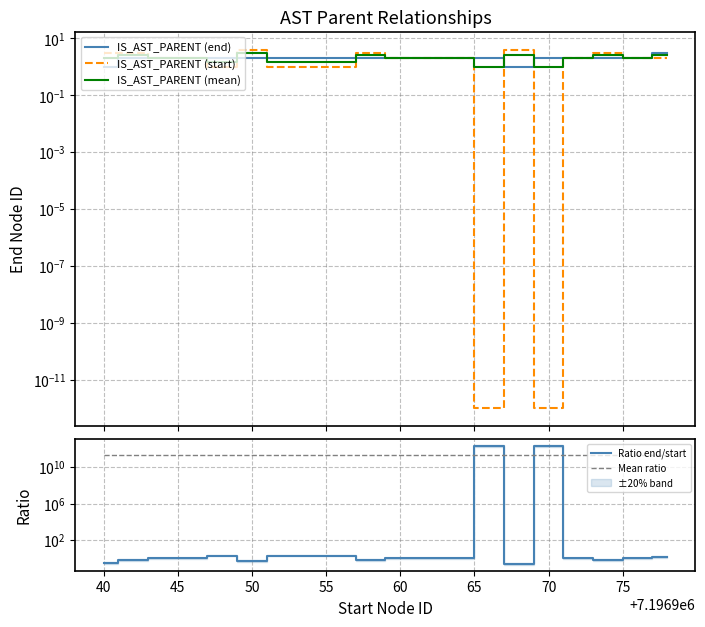

At which label is IS_AST_PARENT (start) closest to 2?

45